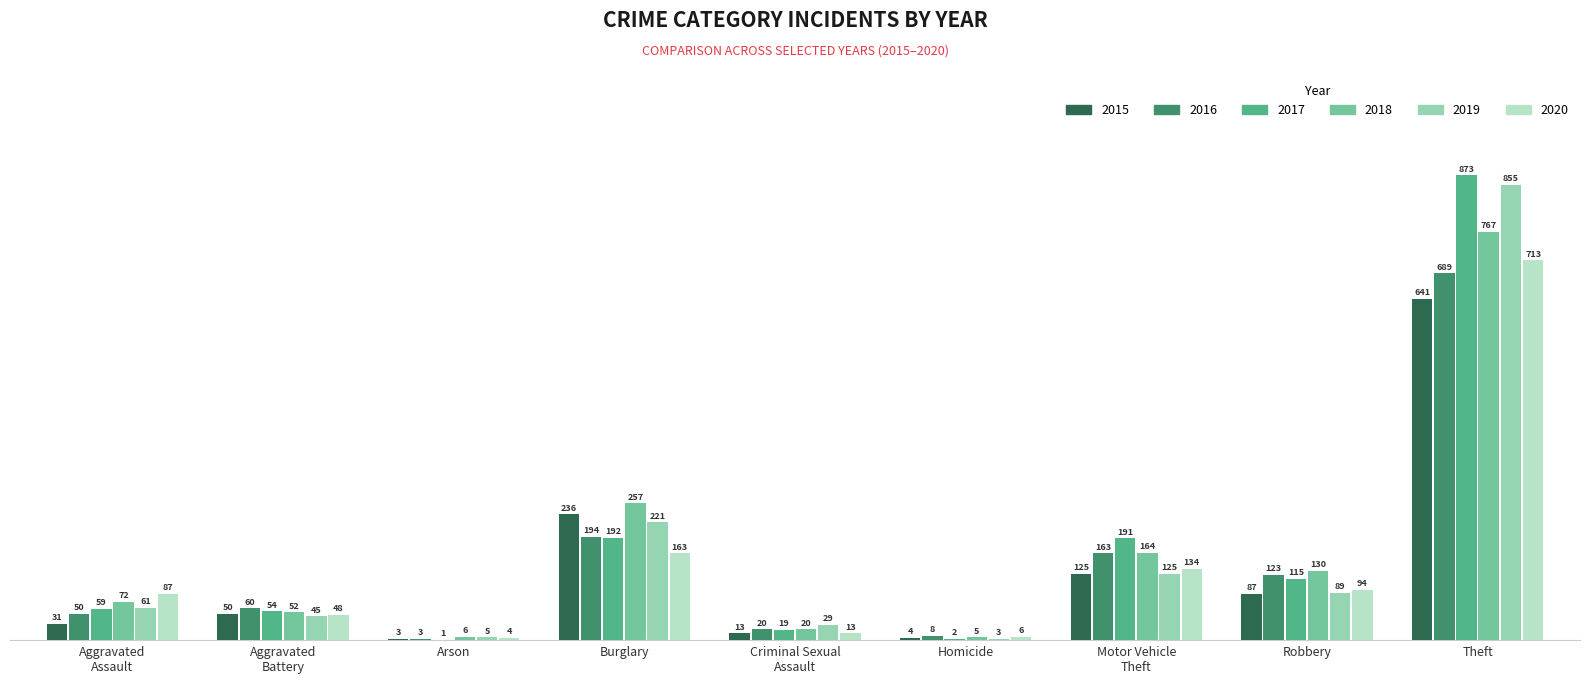

Which series has the largest total across all categories?

2017